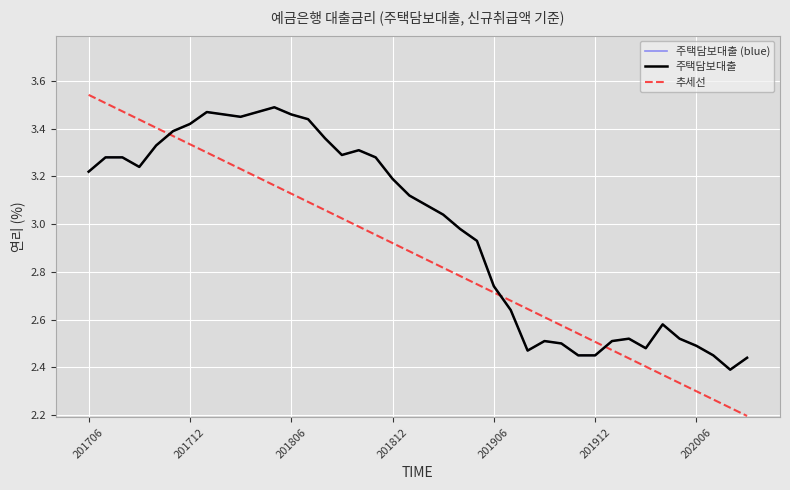

What is the difference between the maximum and minimum values in the 주택담보대출 (blue) series?

1.1